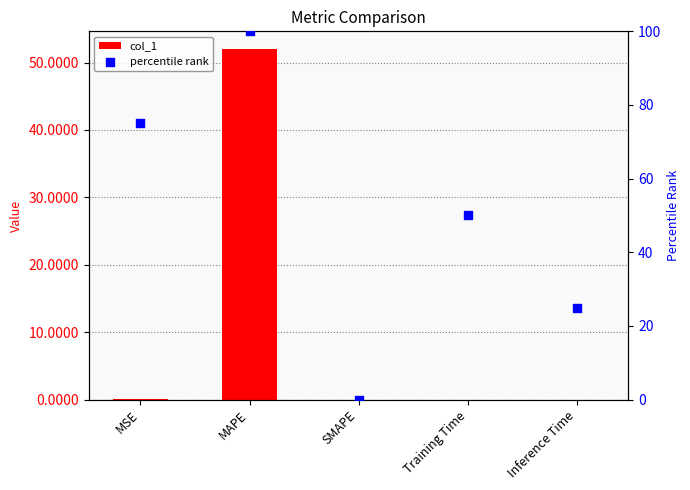

Which series has the largest total across all categories?

percentile rank